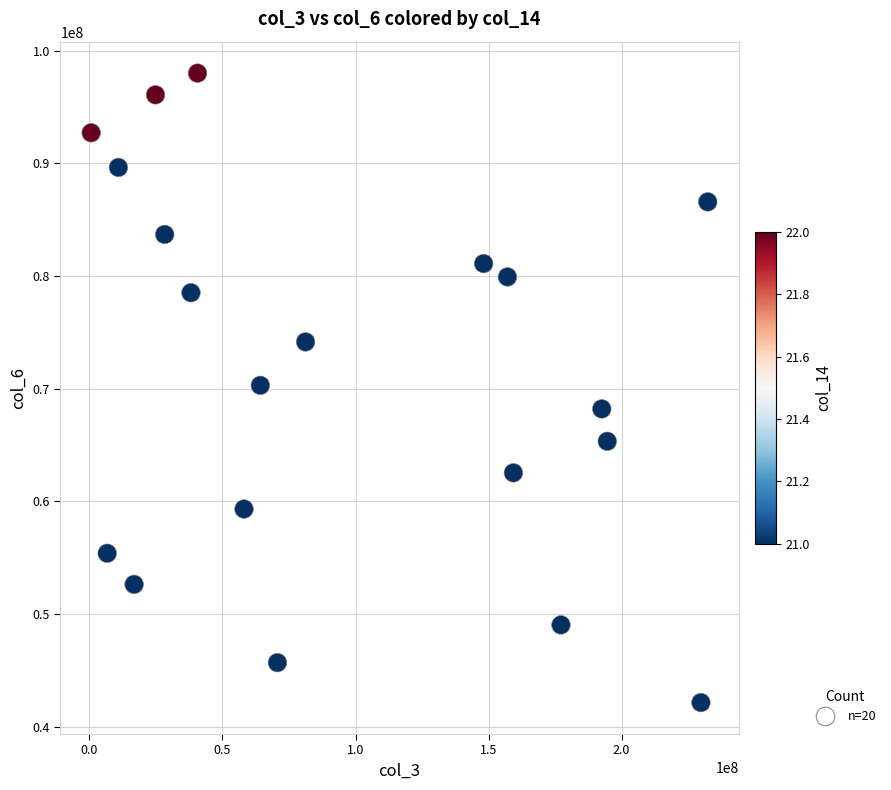

What is the range of Y values (max minus min)?

55859585